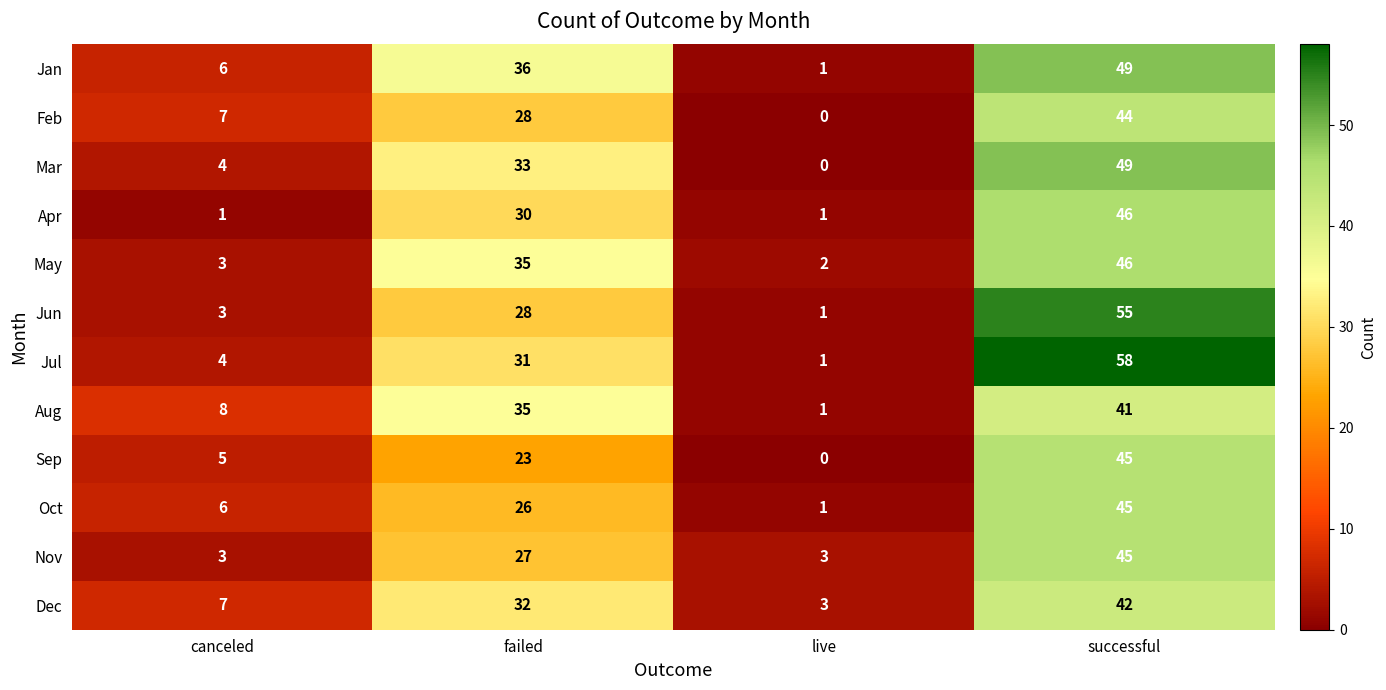

How many categories are shown in the chart?

4